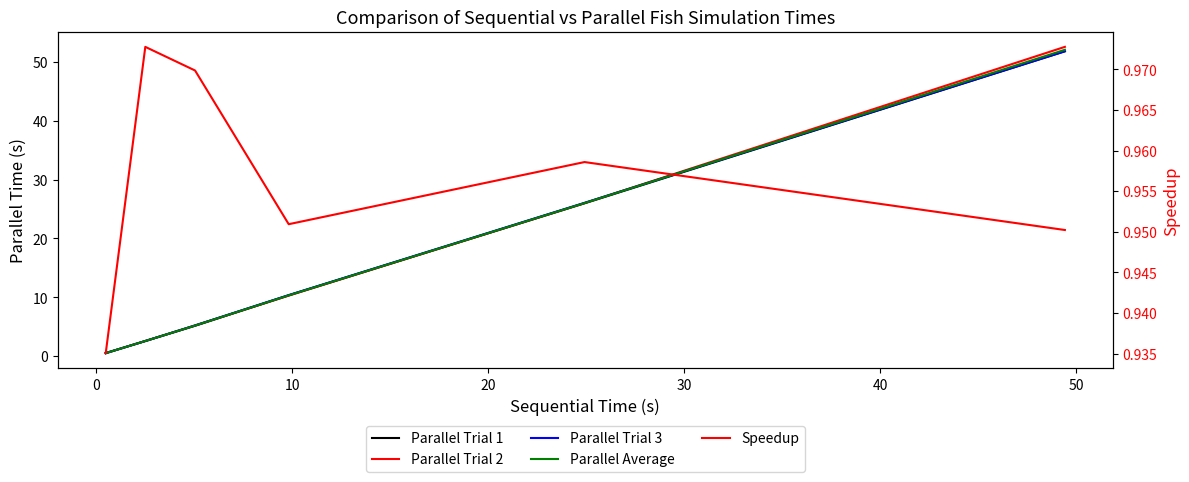

Which series has the largest total across all categories?

Parallel Trial 2